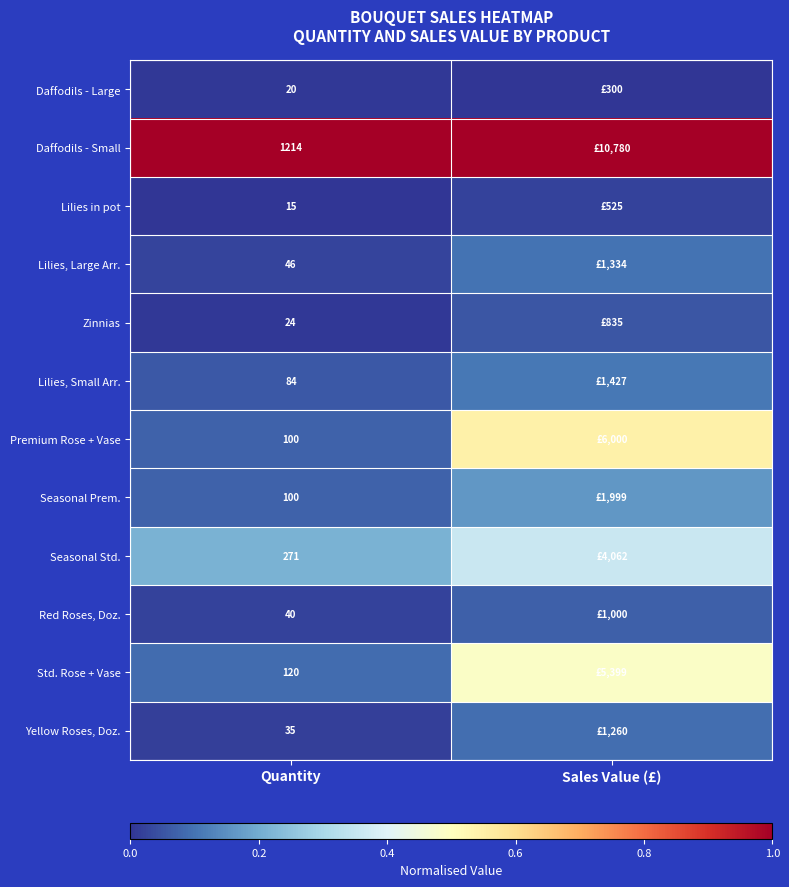

Is the value of Lilies in pot at Quantity greater than the value of Lilies, Large Arr. at Quantity?

No